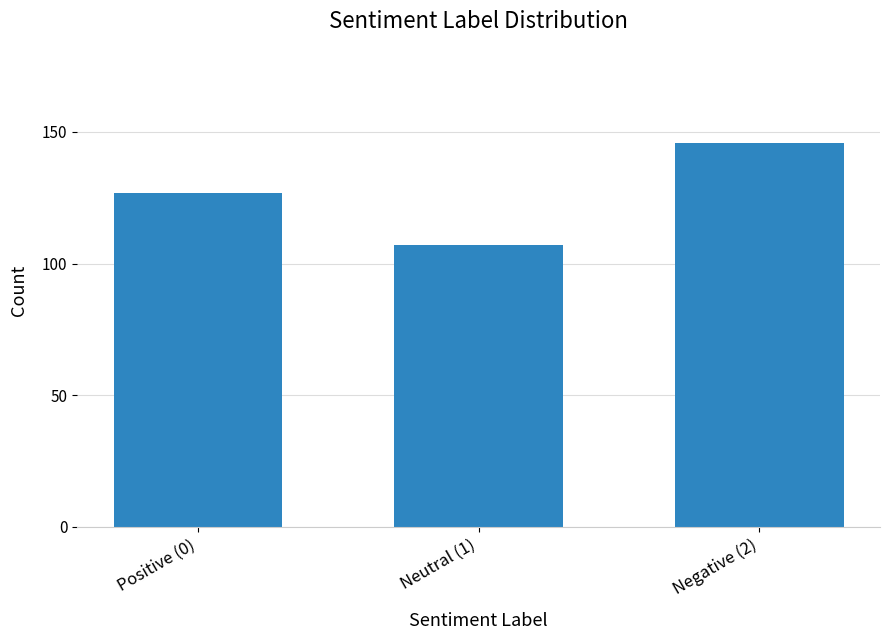

Between Negative (2) and Neutral (1), which is larger?

Negative (2)